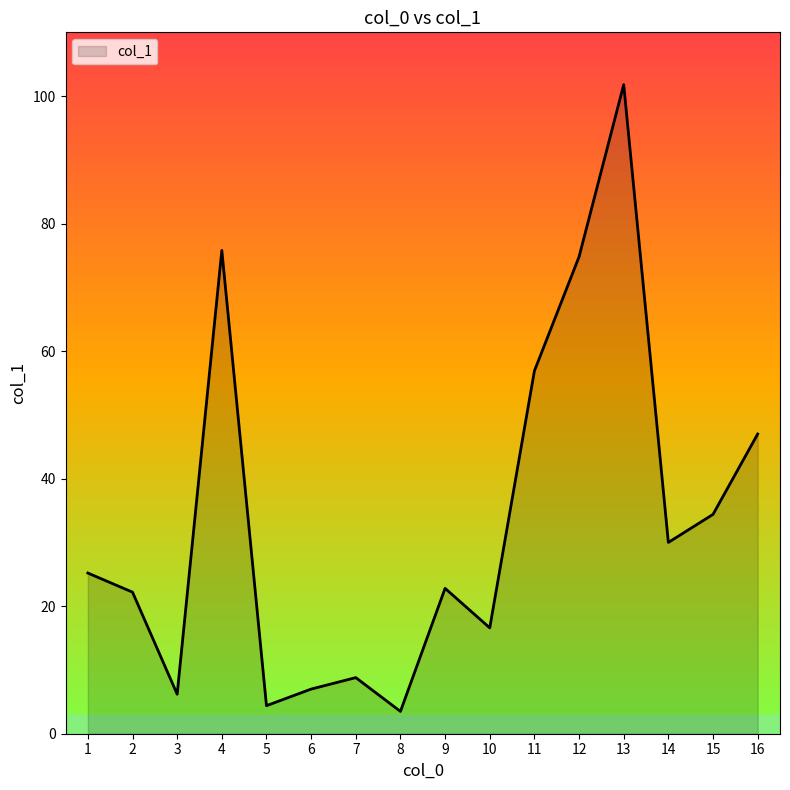

The value at 15 is 10.3. True or false?

False